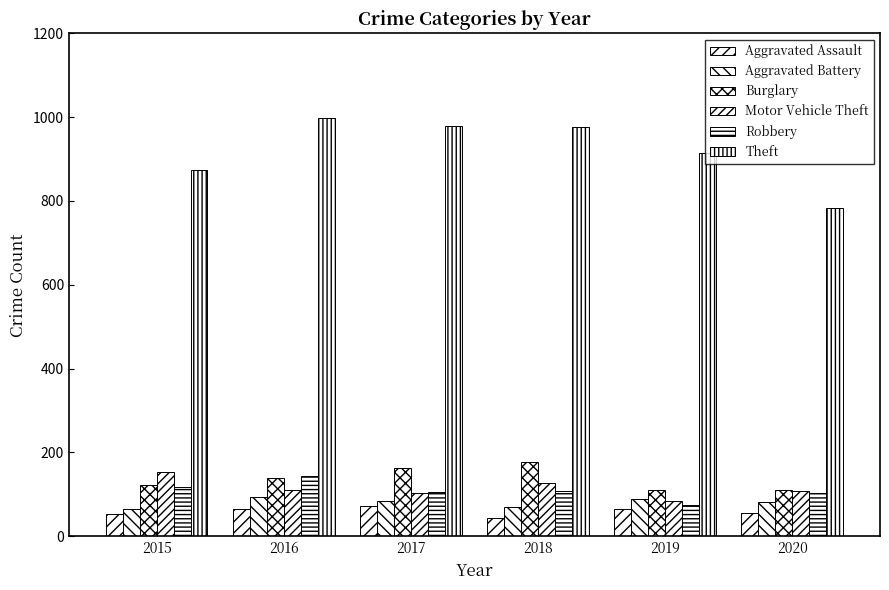

How many data points in Theft are less than 977?

3